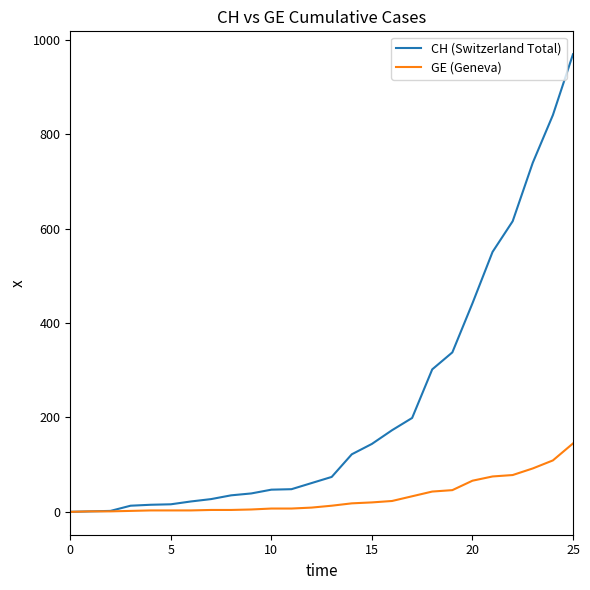

List the series in order of their peak value, highest first.

CH (Switzerland Total), GE (Geneva)